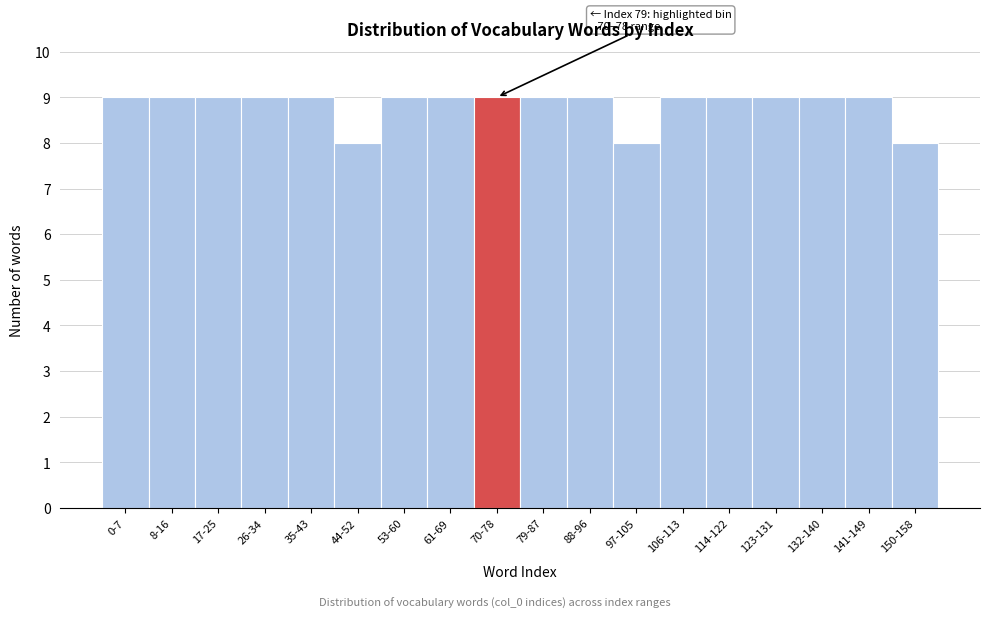

Reading right to left, extract all data points from this chart.

8	9	9	9	9	9	8	9	9	9	9	9	8	9	9	9	9	9